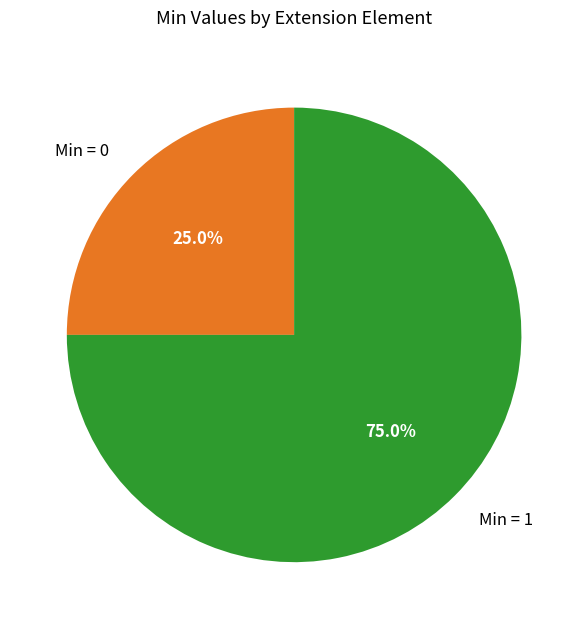

Between Min = 0 and Min = 1, which is larger?

Min = 1